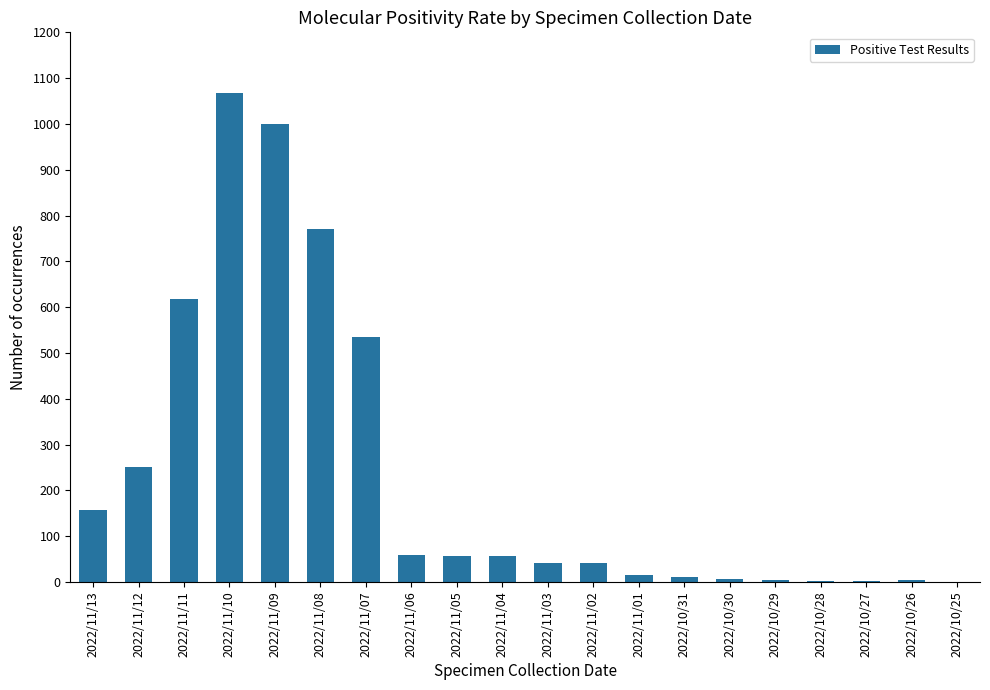

How many categories are shown in the chart?

20